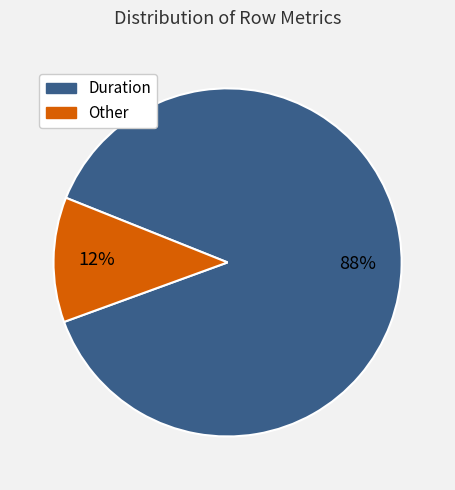

Is there a majority slice in this chart?

Yes